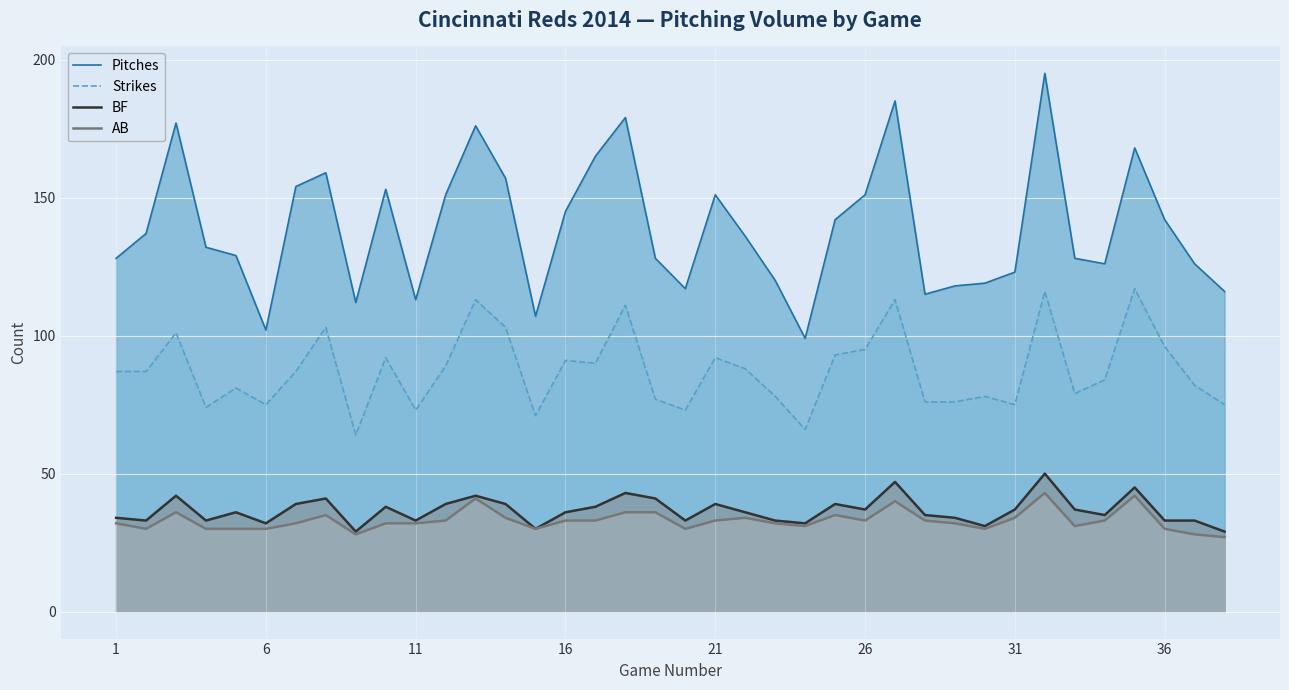

What are all the series names shown in the legend?

Pitches, Strikes, BF, AB